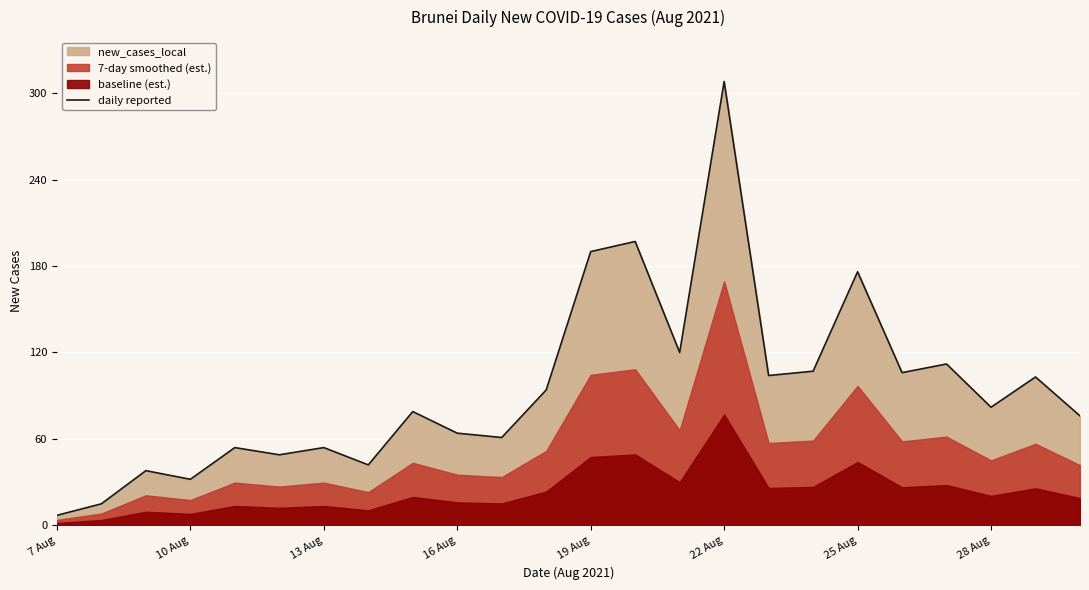

What is the highest value of the daily reported series?

308